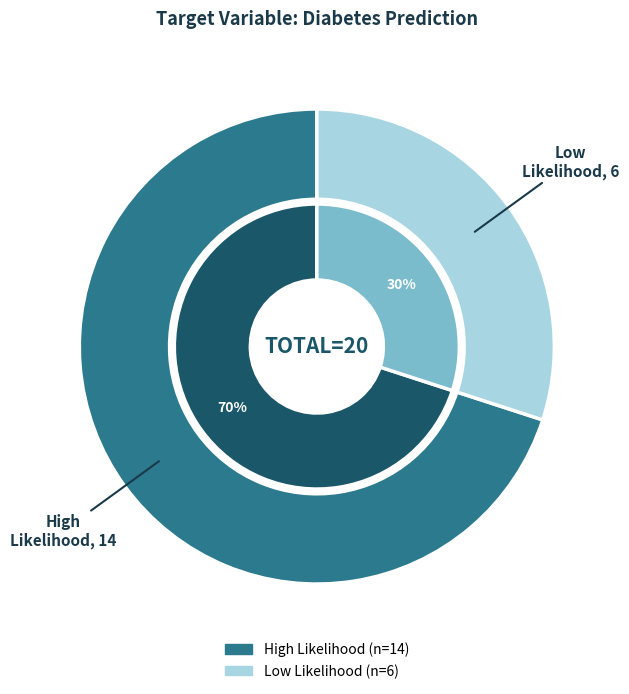

Count the number of slices in the pie.

2